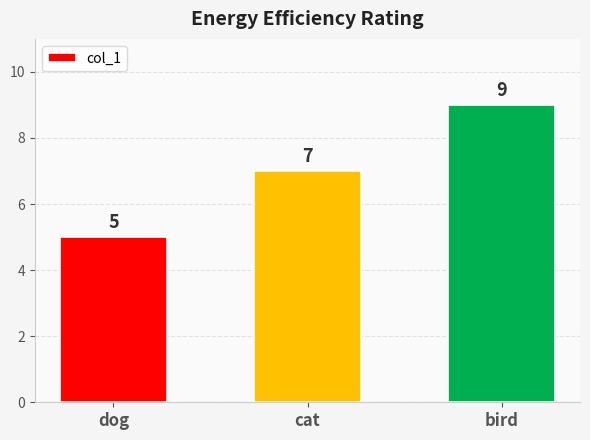

The value at bird is 9. True or false?

True